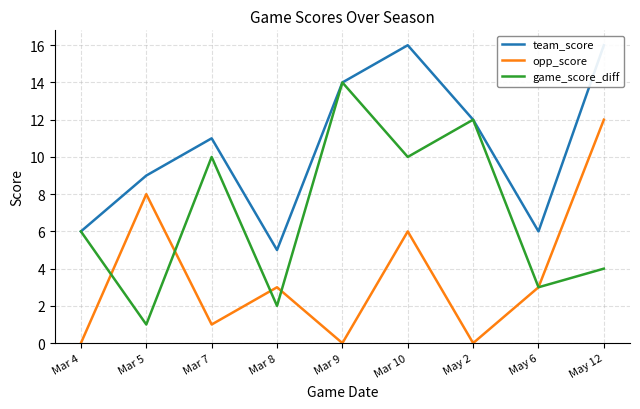

Reading left to right, what are all the values shown in this chart?

team_score: Mar 4=6	Mar 5=9	Mar 7=11	Mar 8=5	Mar 9=14	Mar 10=16	May 2=12	May 6=6	May 12=16
opp_score: Mar 4=0	Mar 5=8	Mar 7=1	Mar 8=3	Mar 9=0	Mar 10=6	May 2=0	May 6=3	May 12=12
game_score_diff: Mar 4=6	Mar 5=1	Mar 7=10	Mar 8=2	Mar 9=14	Mar 10=10	May 2=12	May 6=3	May 12=4